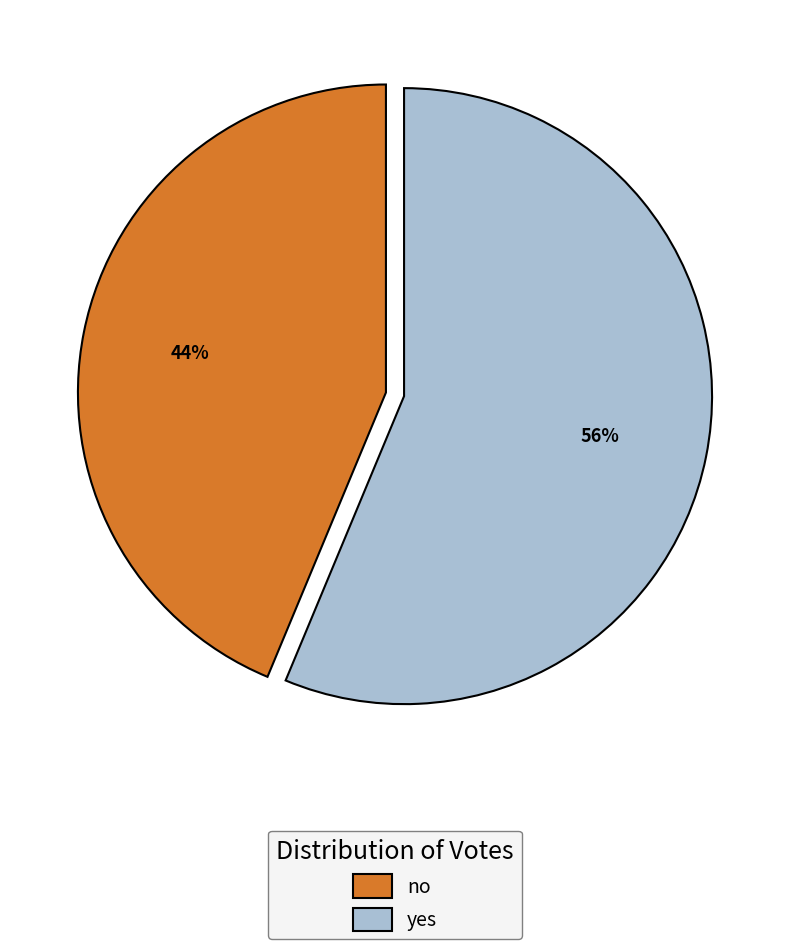

The yes slice represents 56% of the pie. True or false?

True